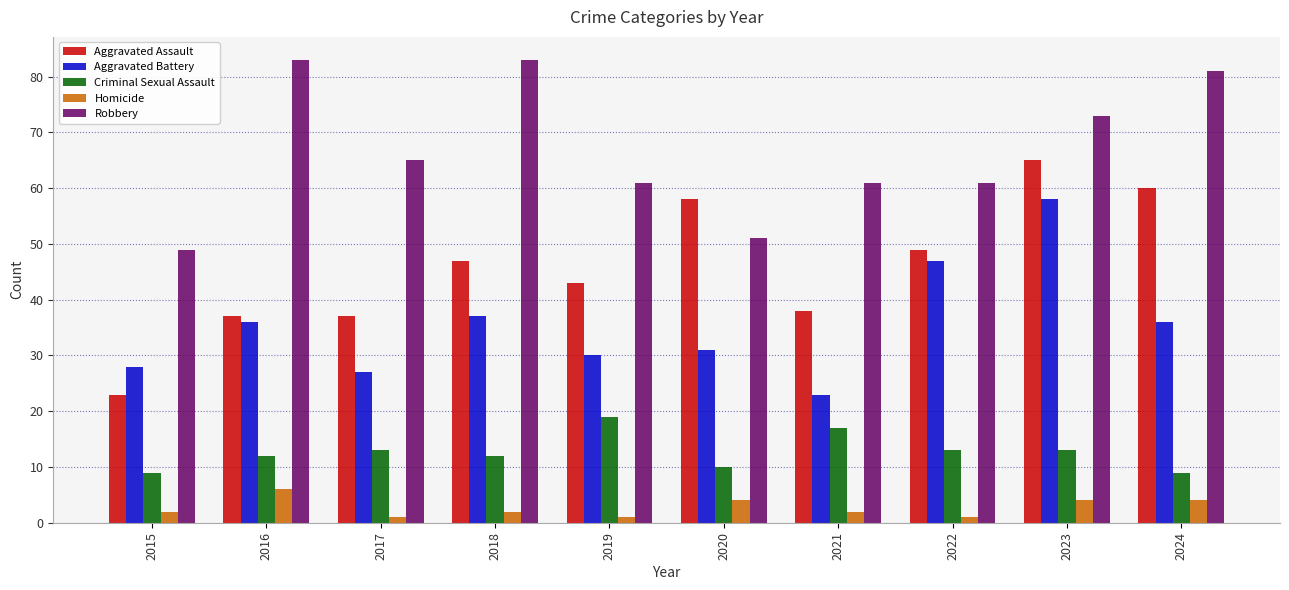

Is the value of Aggravated Battery at 2020 greater than the value of Robbery at 2015?

No